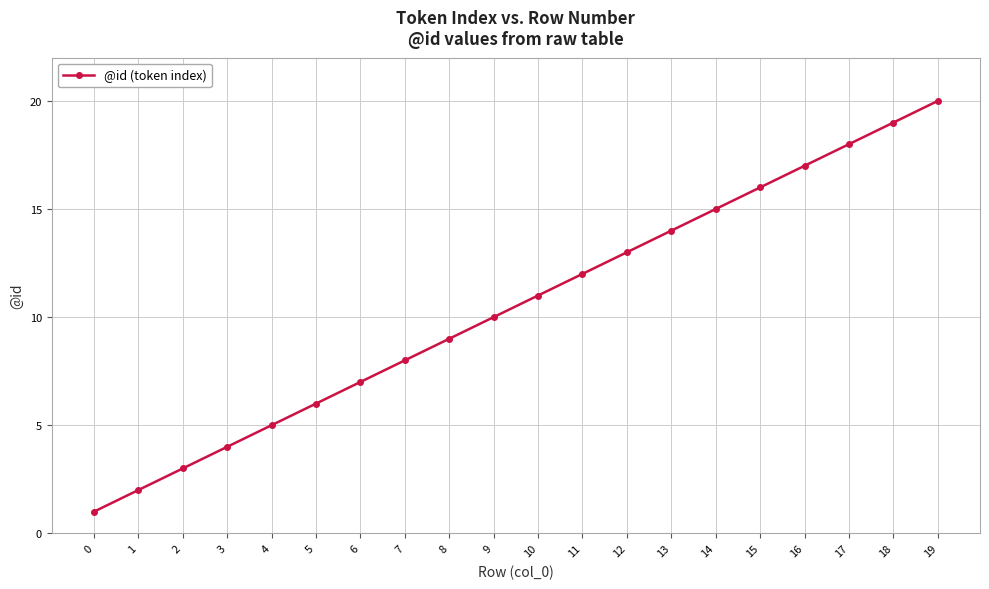

How many data points are less than 11?

10